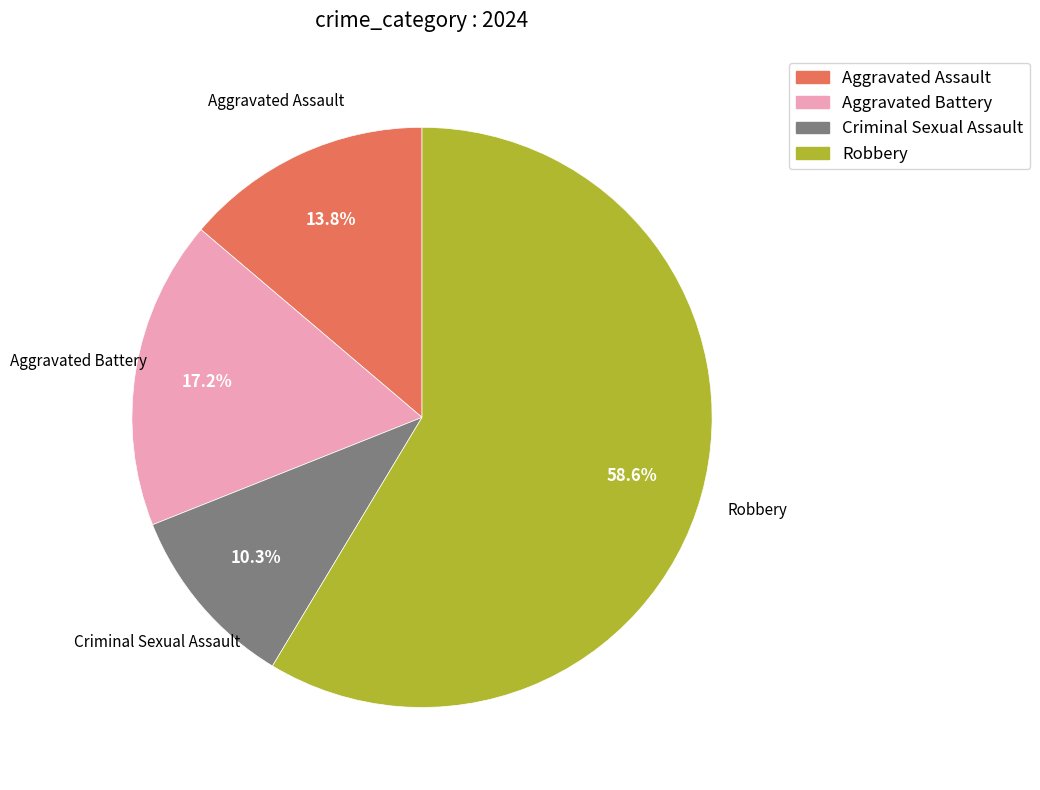

To the nearest percent, what is the difference between the largest and smallest slice percentages?

48%